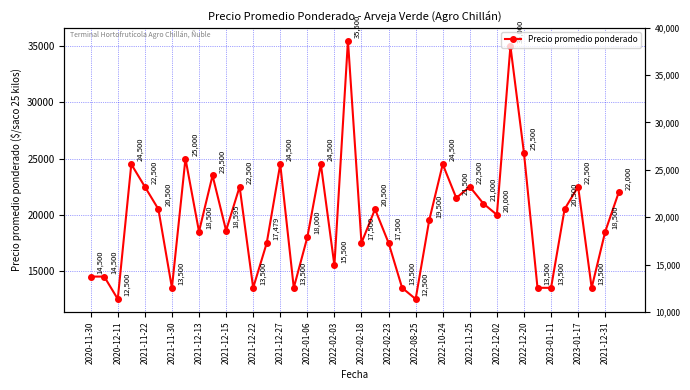

What position from the left is 31?

32